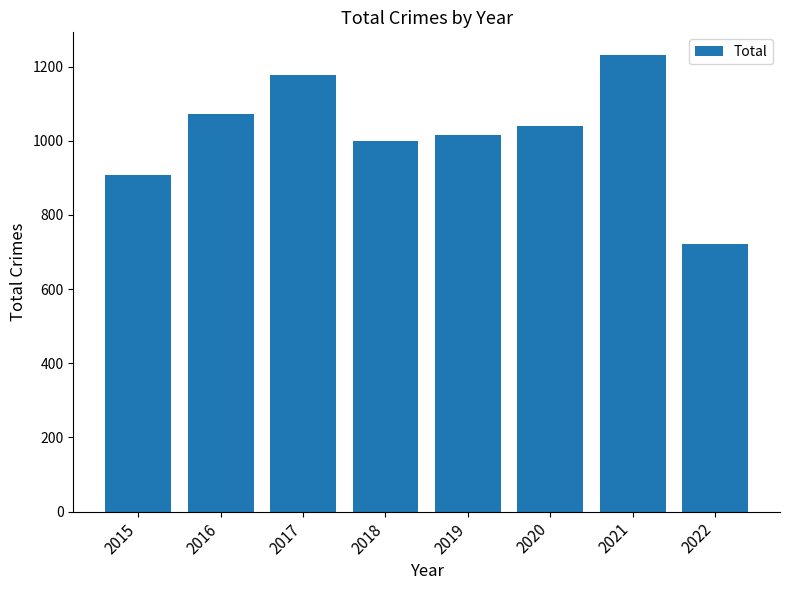

Between 2018 and 2017, which is larger?

2017